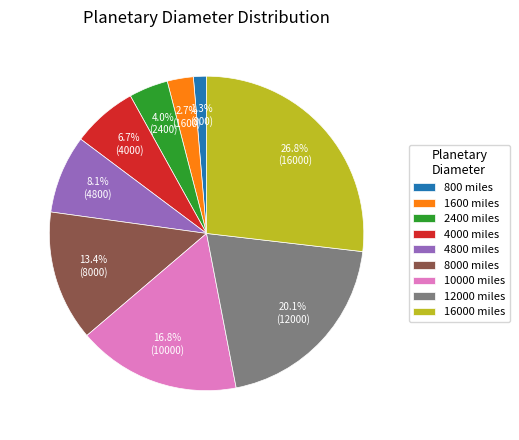

What is the smallest slice in the pie chart?

800 miles